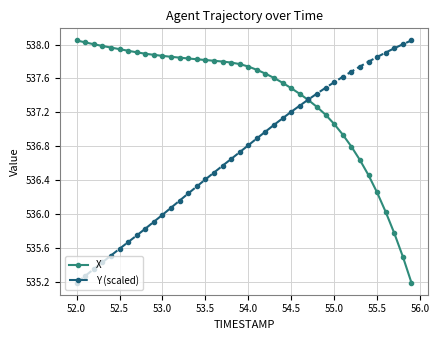

What is the smallest value displayed?

535.2